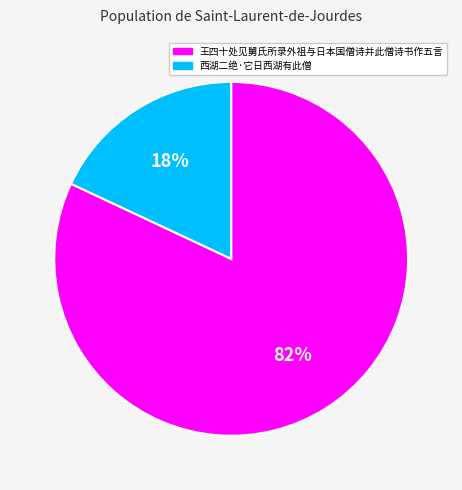

Does 西湖二绝·它日西湖有此僧 account for over 50% of the chart?

No